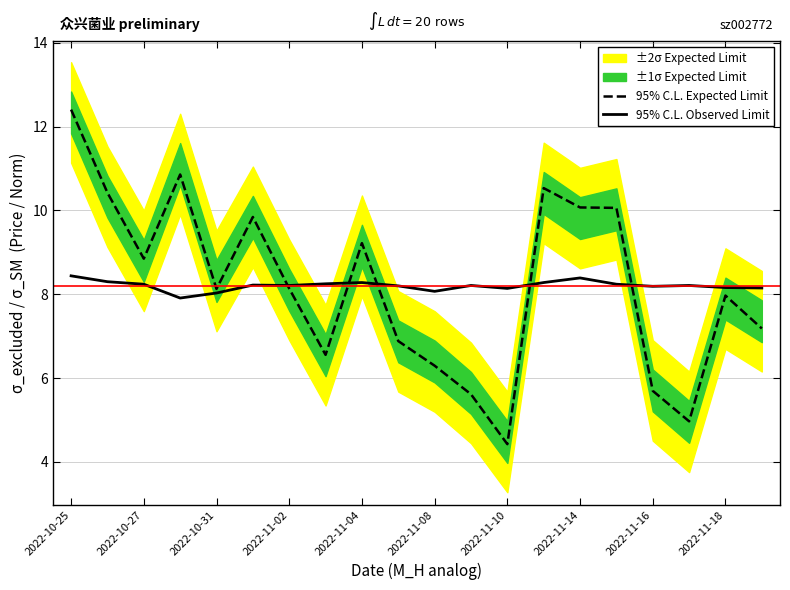

What is the lowest value of the 95% C.L. Expected Limit series?

4.4